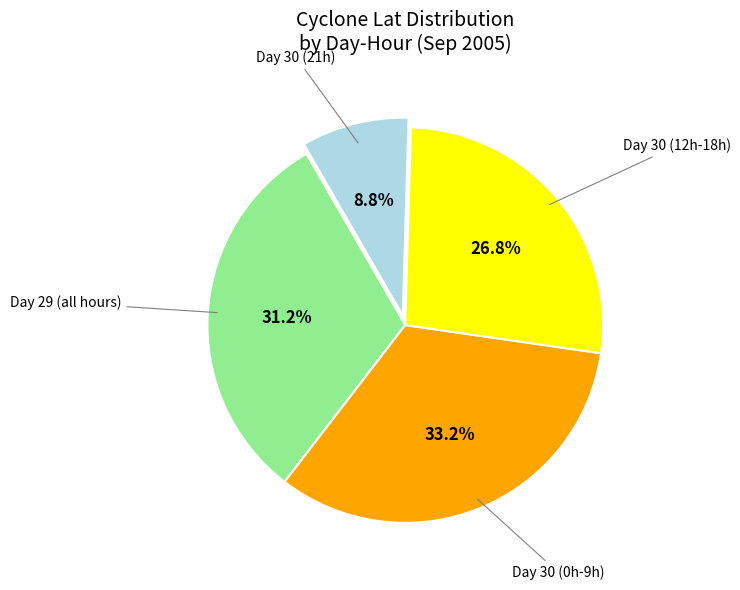

What portion of the pie excludes Day 30 (21h)?

91.2%